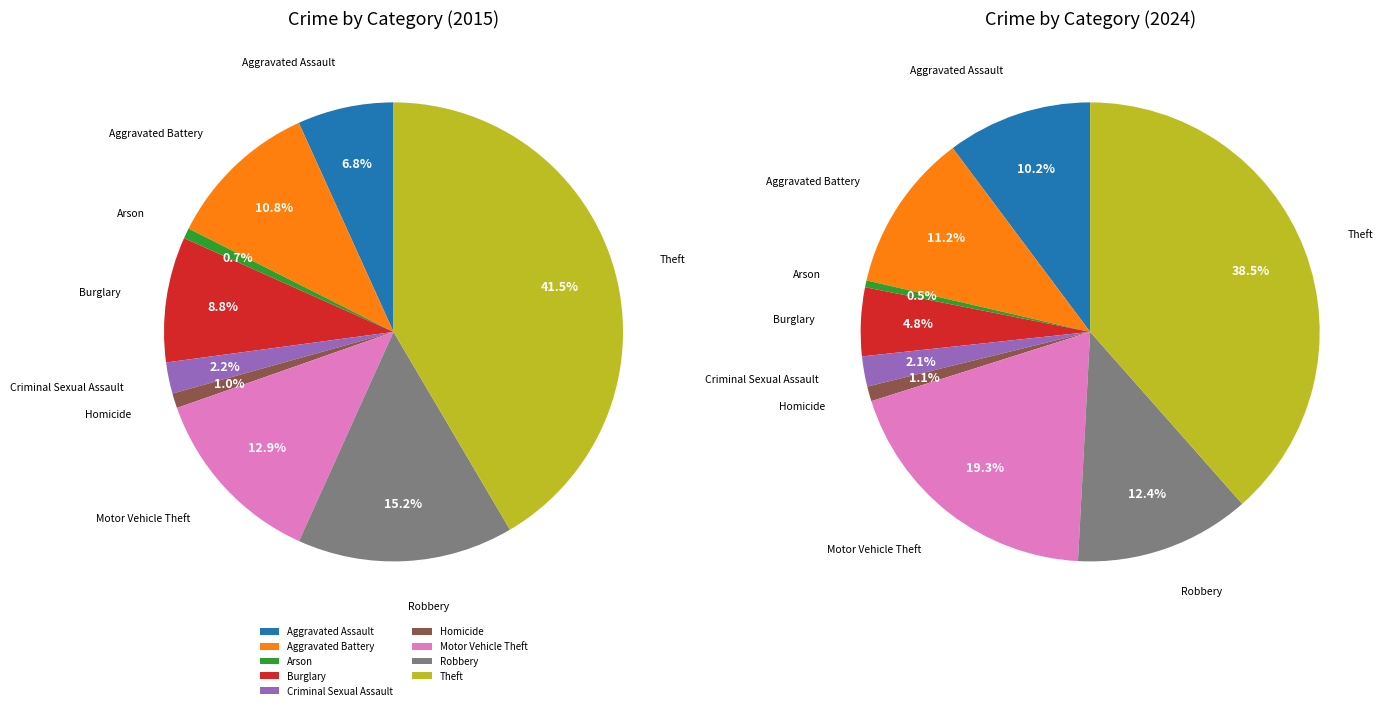

Count the number of slices in the pie.

9